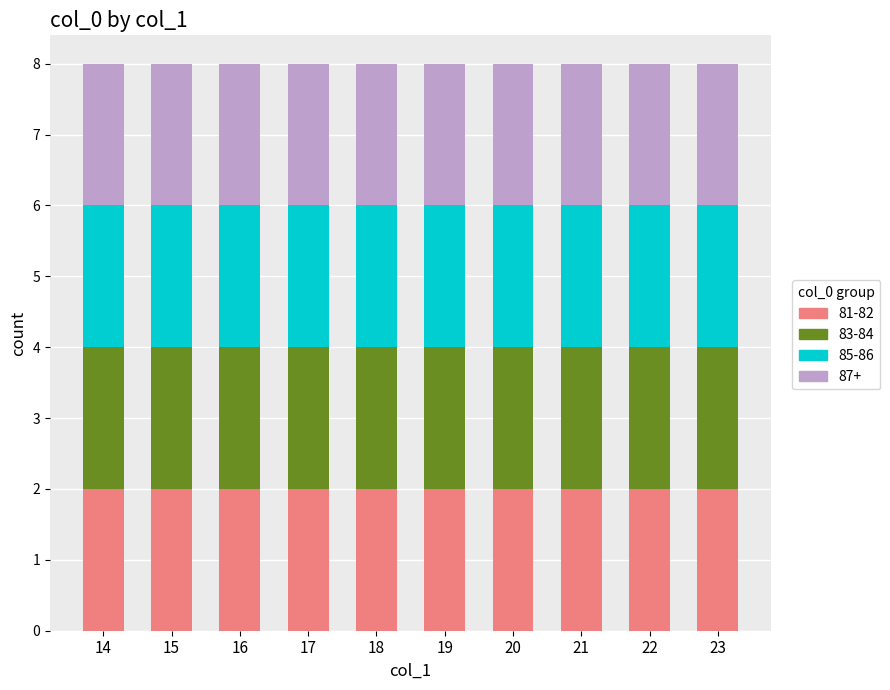

Which label corresponds to the largest value in the chart?

23